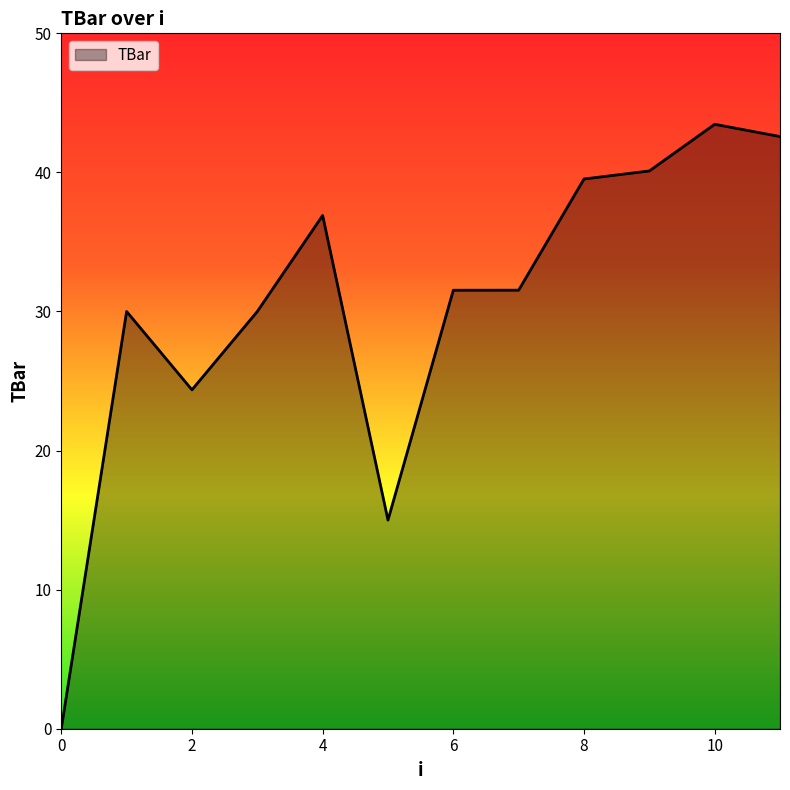

How many categories are shown in the chart?

12